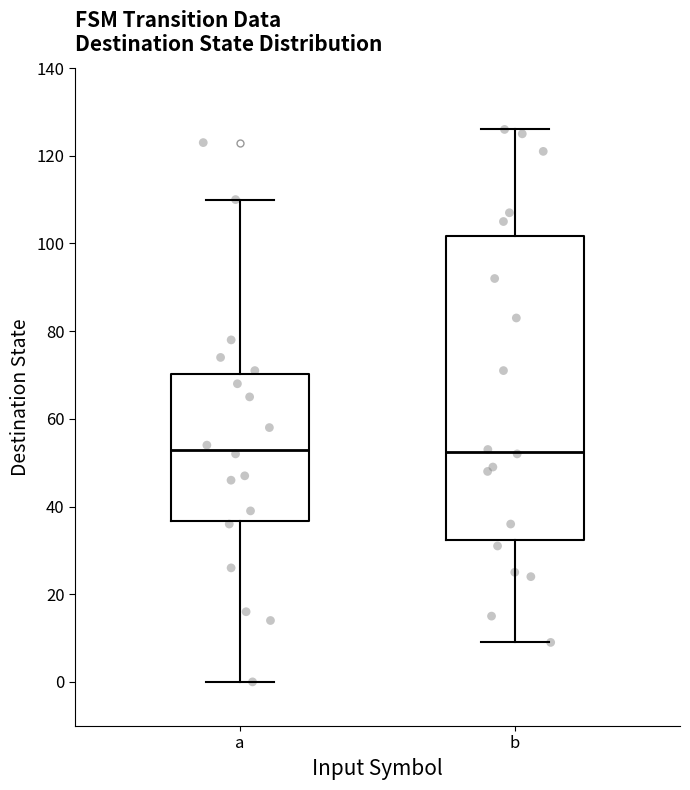

Reading left to right, read every box against the y-axis: the position of its median line, the range the box covers, and the ends of its whiskers. The values are not printed on the chart, so give them approximately, as read against the axis.

a: median 54, box 36 to 70, whiskers 0 to 110
b: median 52, box 32 to 102, whiskers 10 to 126